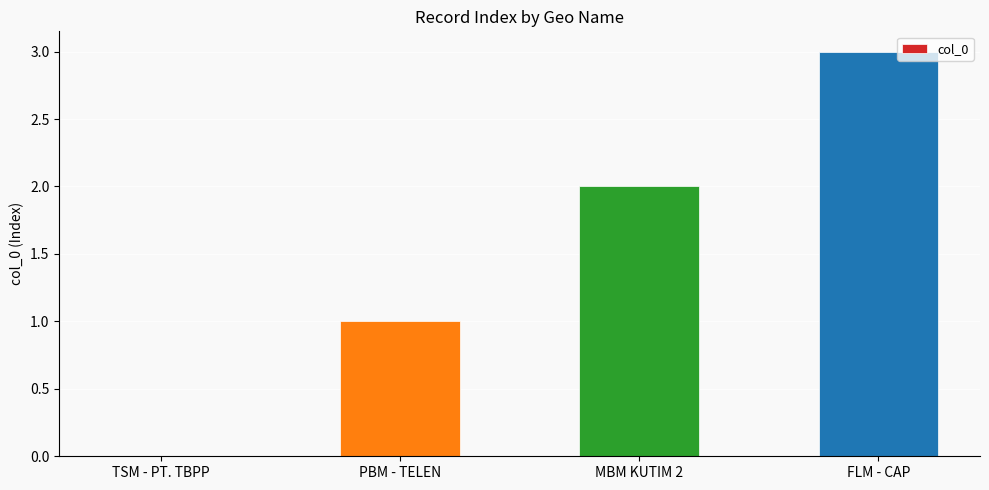

What is the sum of all values?

6